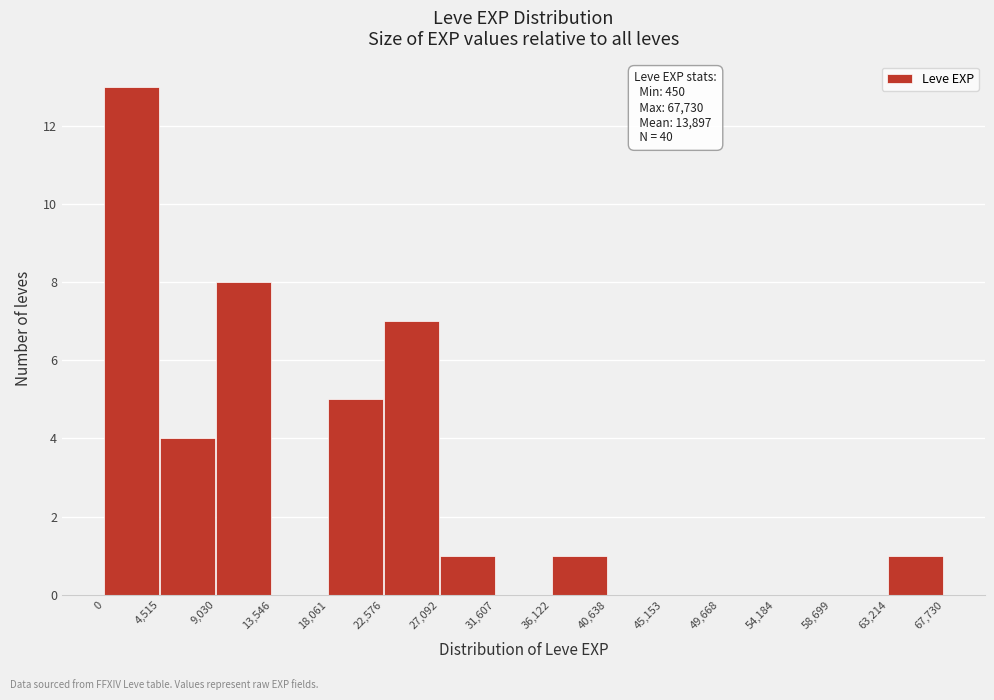

Which range on the x-axis has the tallest bar?

0 to 4,515